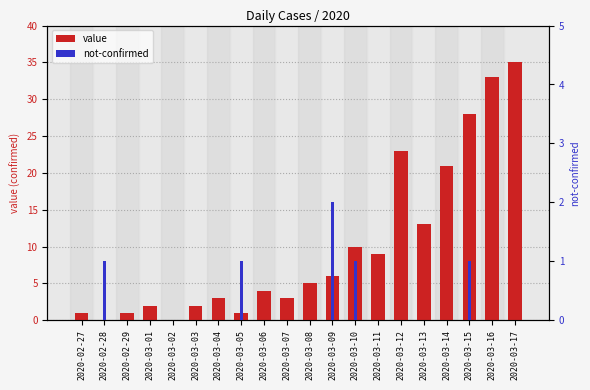

Which has a higher value, 2020-03-13 or 2020-03-09?

2020-03-13